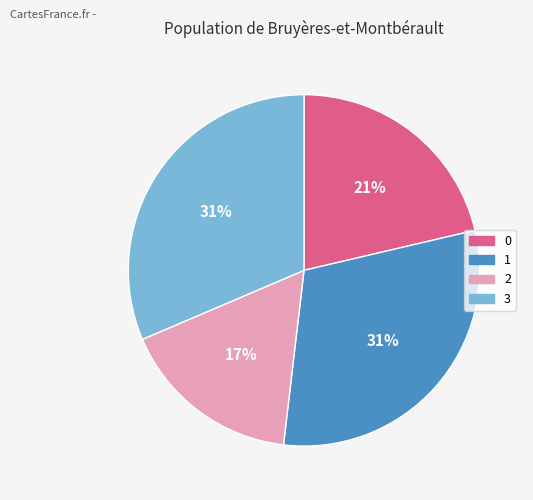

Is the sum of 3 and 0 greater than half?

Yes